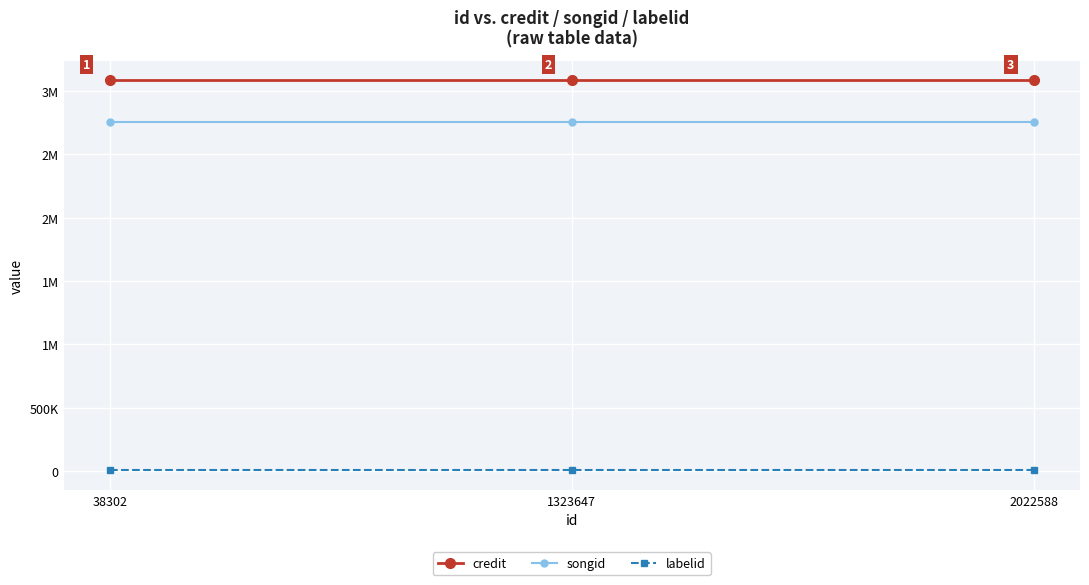

Is this an area chart (filled region under the line)?

No